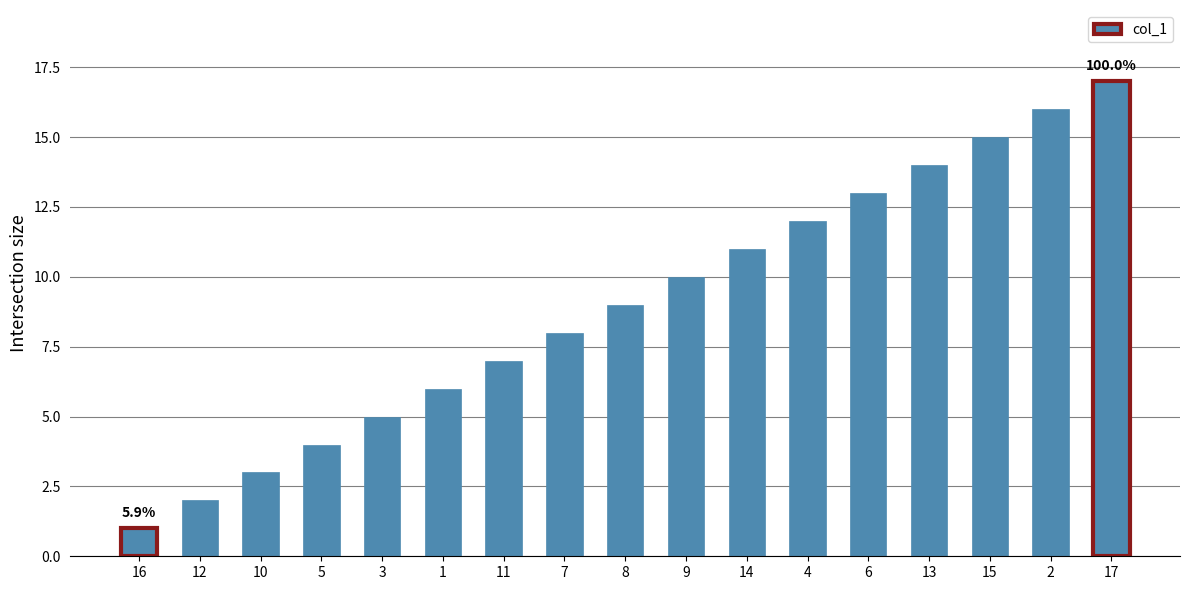

The chart shows a value of 3 at 10. True or false?

True